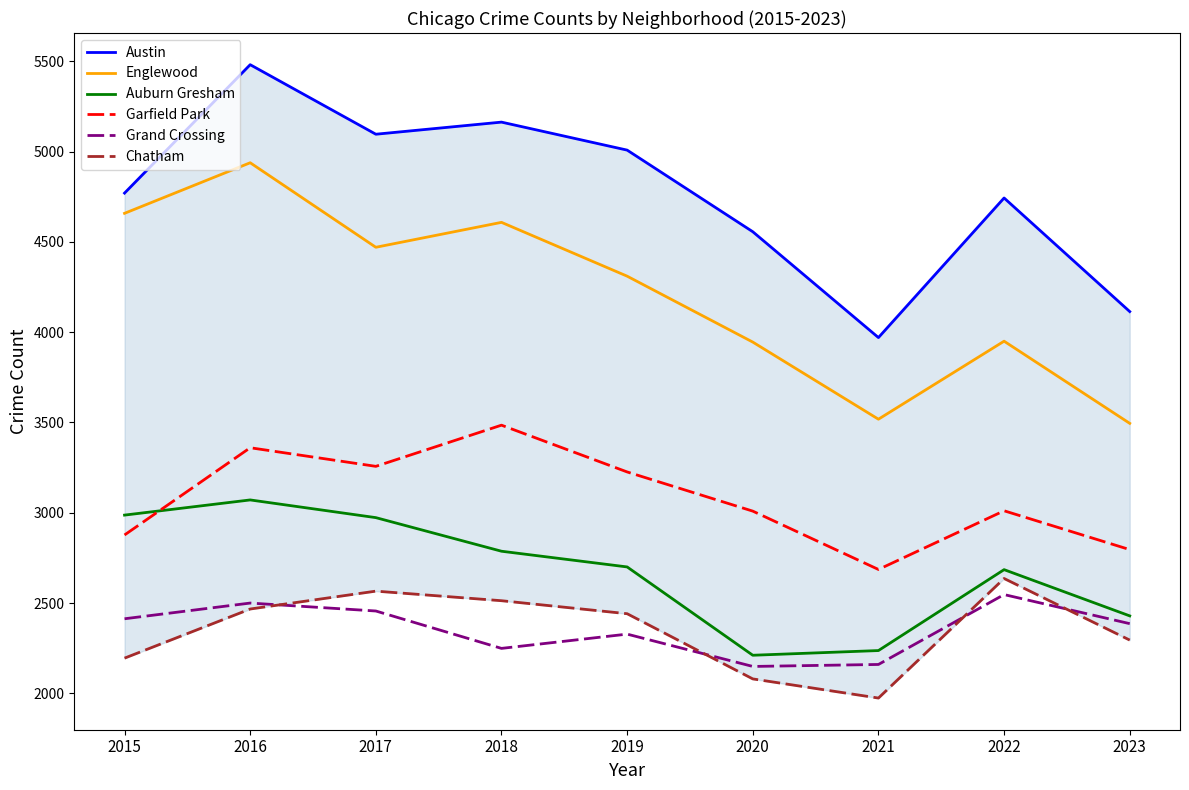

True or false: Garfield Park and Austin cross at least once.

False